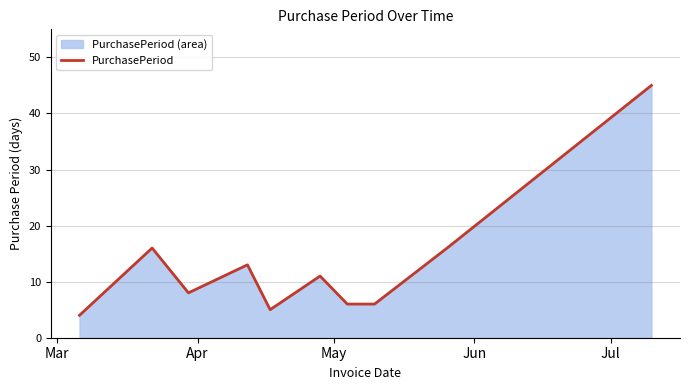

Reading left to right, list all the values displayed in this chart.

4	16	8	13	5	11	6	6	16	45